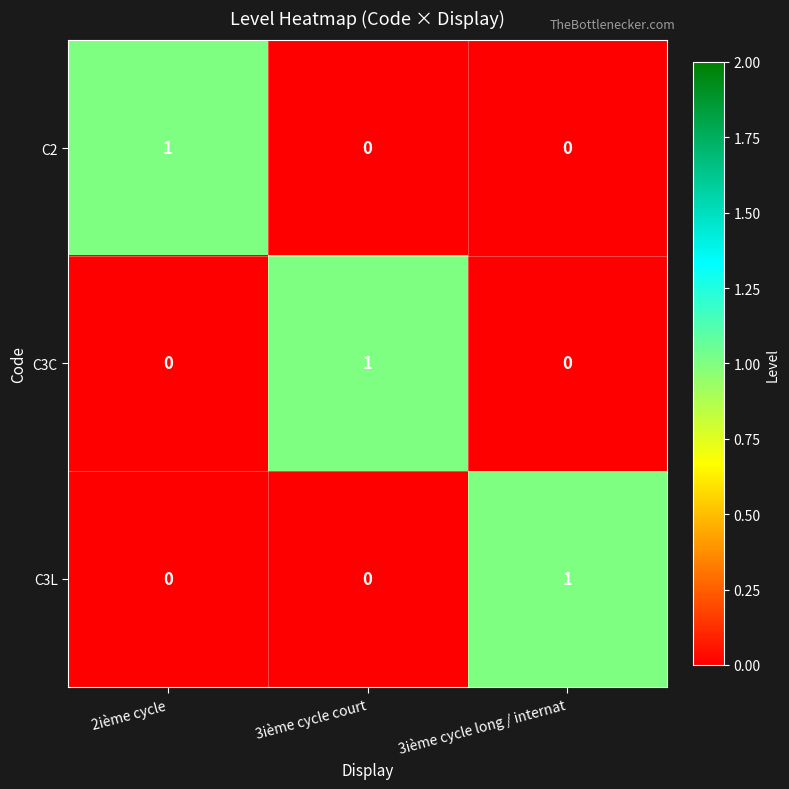

Reading left to right, list all the values displayed in this chart.

C2: 1	0	0
C3C: 0	1	0
C3L: 0	0	1